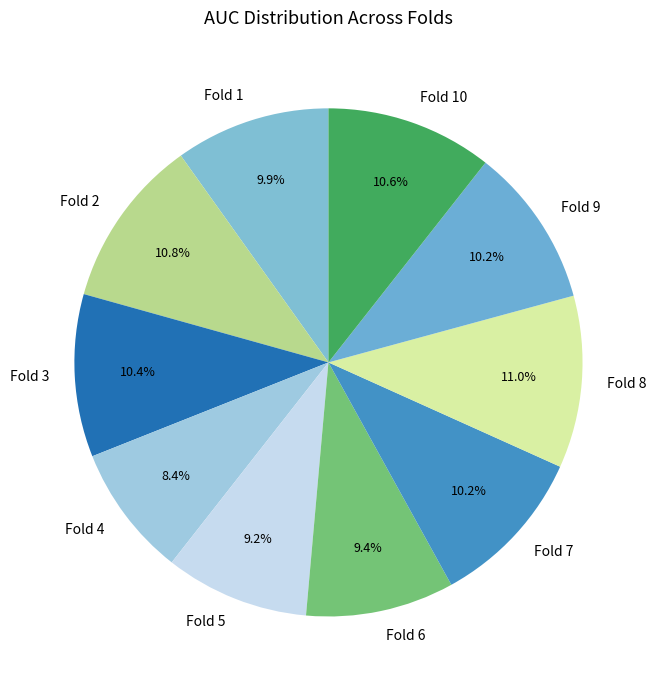

To the nearest percent, what is the combined percentage of Fold 8 and Fold 4?

19%